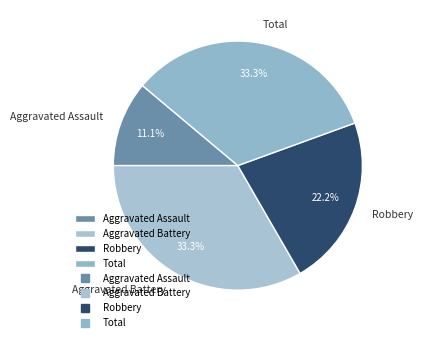

The Total slice represents 20% of the pie. True or false?

False